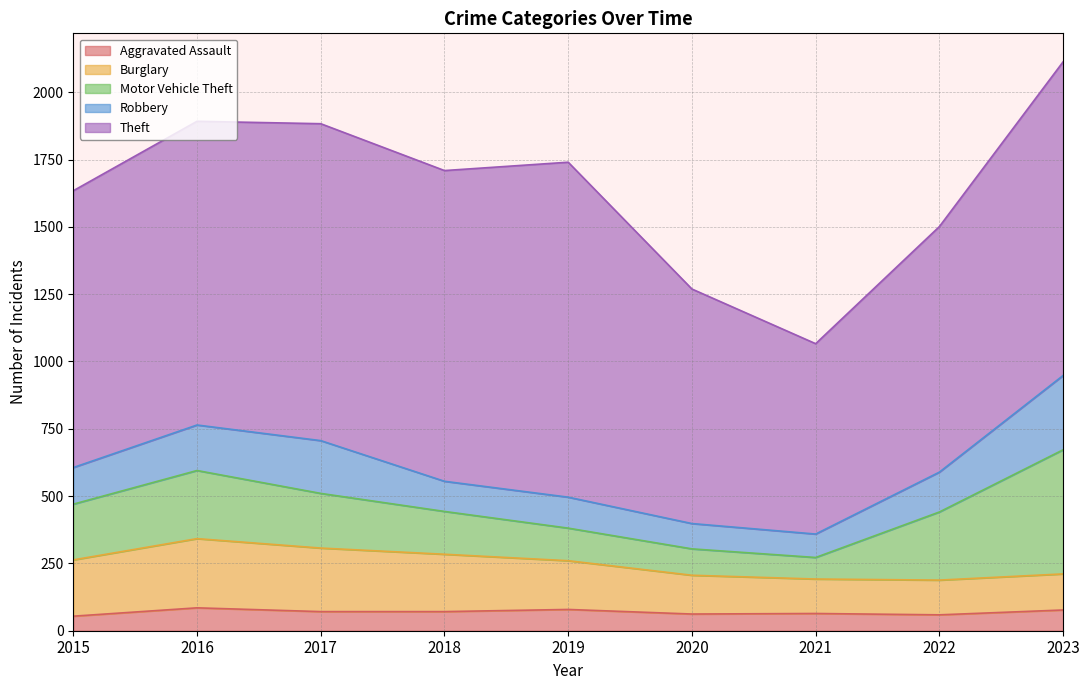

Where is the first local minimum for Robbery?

2018